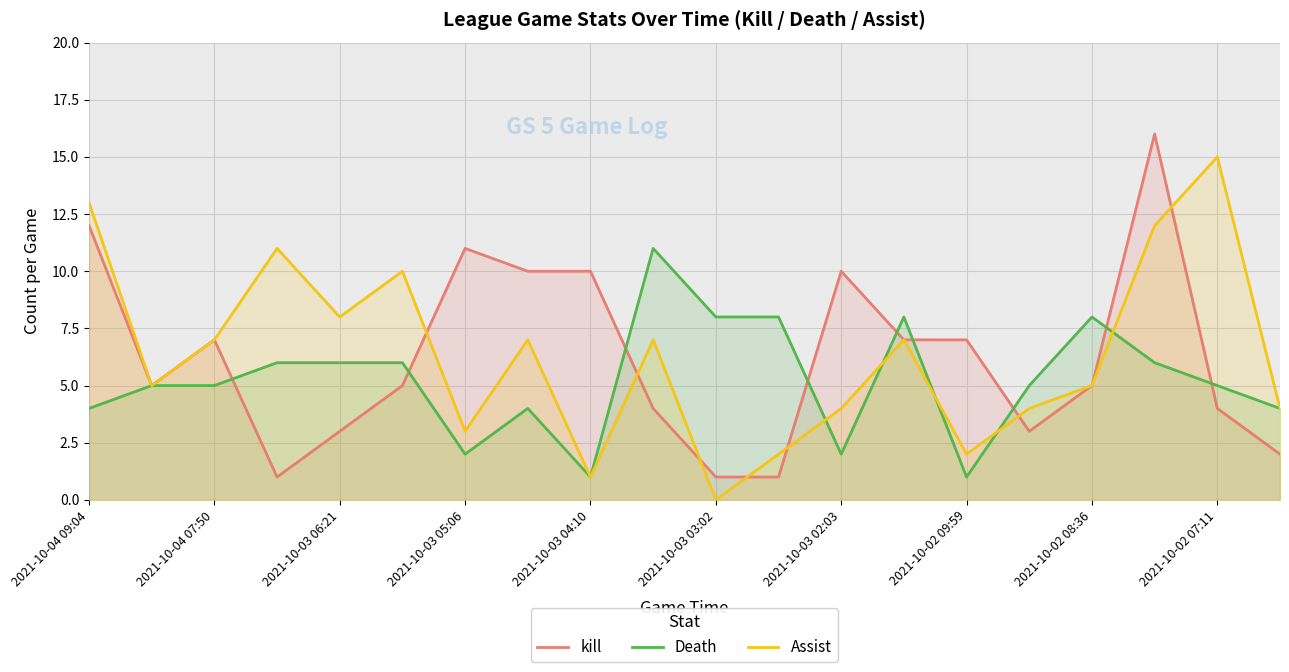

The kill series shows 7 at 2021-10-02 07:11. True or false?

False